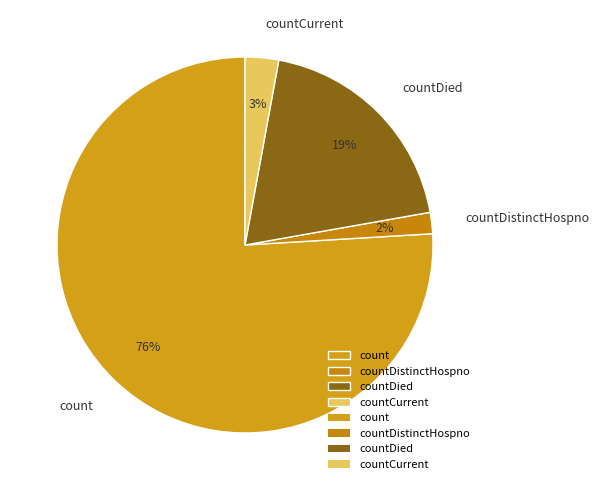

Rank the categories by value from lowest to highest.

countDistinctHospno, countCurrent, countDied, count